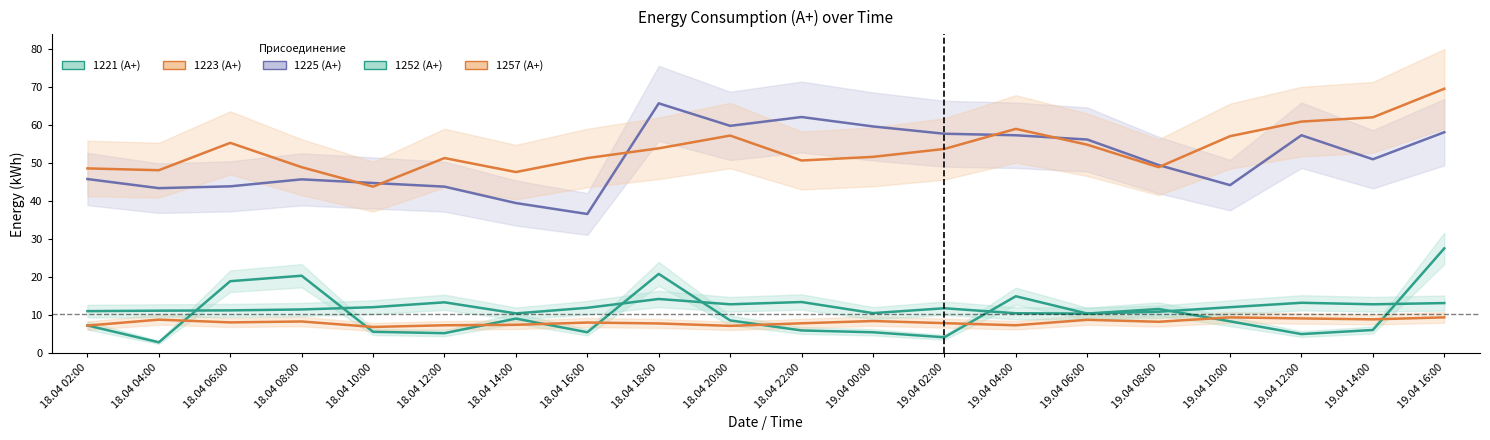

What is the difference between the 1225 values at 18.04 02:00 and 18.04 20:00?

14.0